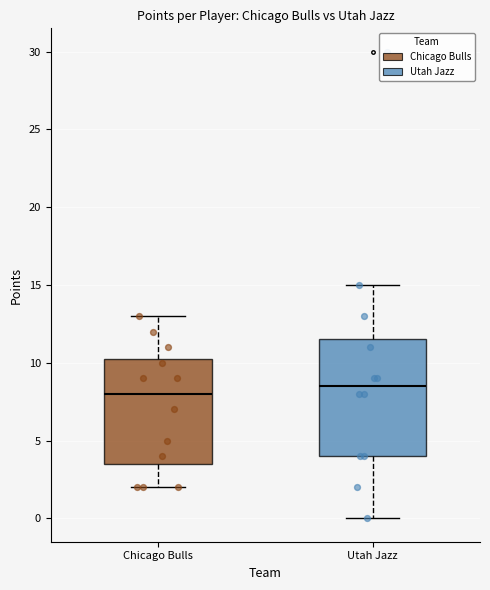

Reading left to right, read every box against the y-axis: the position of its median line, the range the box covers, and the ends of its whiskers. The values are not printed on the chart, so give them approximately, as read against the axis.

Chicago Bulls: median 8.0, box 3.5 to 10.5, whiskers 2.0 to 13.0
Utah Jazz: median 8.5, box 4.0 to 11.5, whiskers 0.0 to 15.0